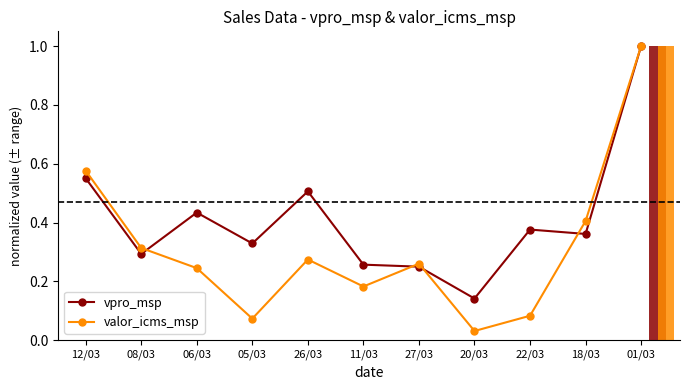

What position from the right is 26/03?

7